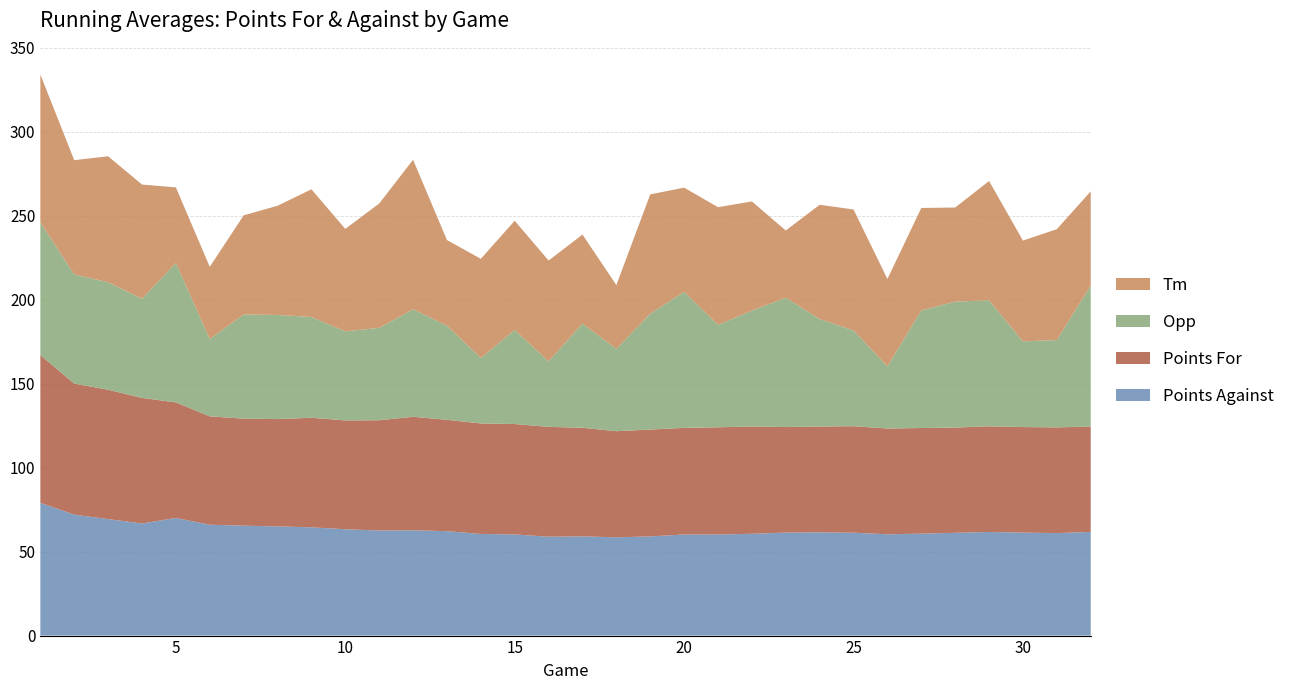

Reading left to right, list all the values displayed in this chart.

Points For: 88.0	78.0	77.0	74.8	68.8	64.5	63.7	63.9	65.2	64.8	65.6	67.6	66.3	65.8	65.7	65.4	64.6	63.2	63.6	63.5	63.8	63.9	62.8	63.0	63.4	63.0	62.9	62.6	62.9	62.8	62.9	62.7
Tm: 88.0	68.0	75.0	68.0	45.0	43.0	59.0	65.0	76.0	61.0	74.0	89.0	51.0	59.0	65.0	60.0	53.0	38.0	71.0	62.0	70.0	65.0	40.0	68.0	72.0	52.0	61.0	56.0	71.0	60.0	66.0	56.0
Opp: 79.0	65.0	64.0	59.0	83.0	46.0	62.0	62.0	60.0	53.0	55.0	64.0	56.0	39.0	56.0	39.0	62.0	49.0	69.0	81.0	61.0	69.0	77.0	64.0	57.0	37.0	70.0	75.0	75.0	51.0	52.0	84.0
Points Against: 79.0	72.0	69.3	66.8	70.0	66.0	65.4	65.0	64.4	63.3	62.5	62.7	62.2	60.5	60.2	58.9	59.1	58.5	59.1	60.1	60.2	60.6	61.3	61.4	61.2	60.3	60.7	61.2	61.7	61.3	61.0	61.7